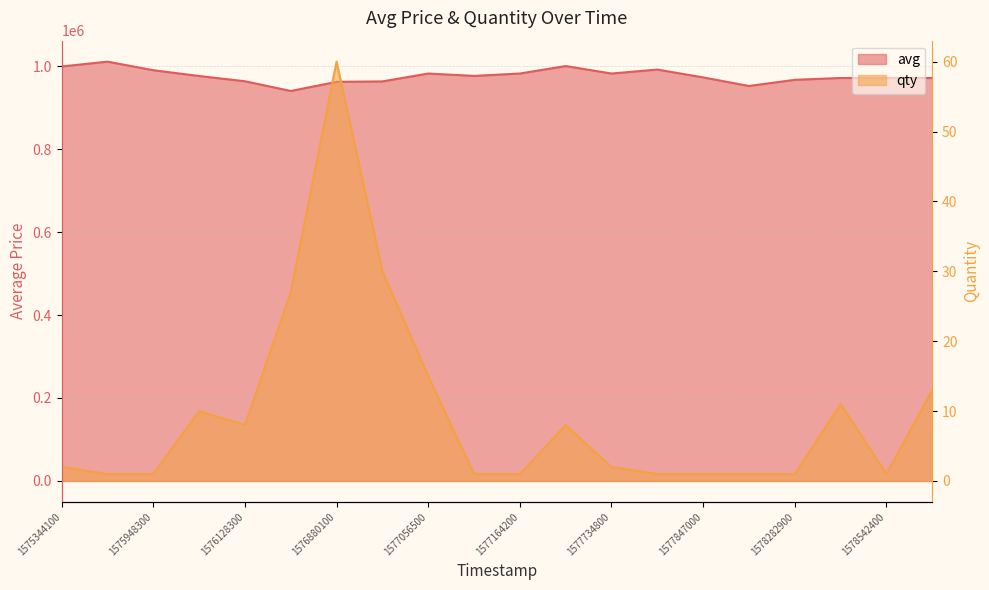

How many data points in avg are above 976000?

9